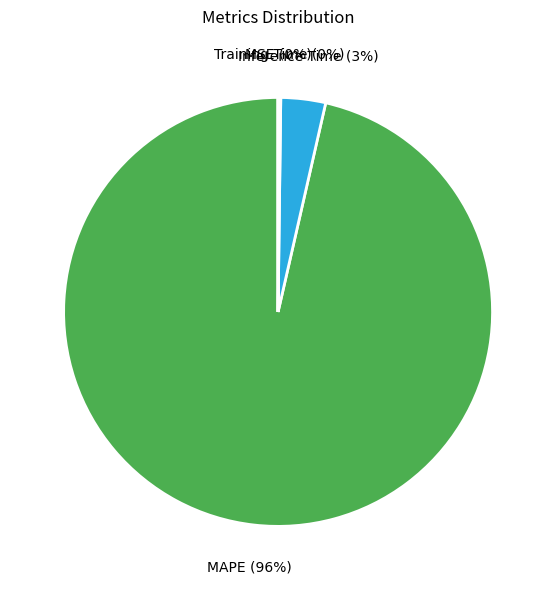

What is the largest slice in the pie chart?

MAPE